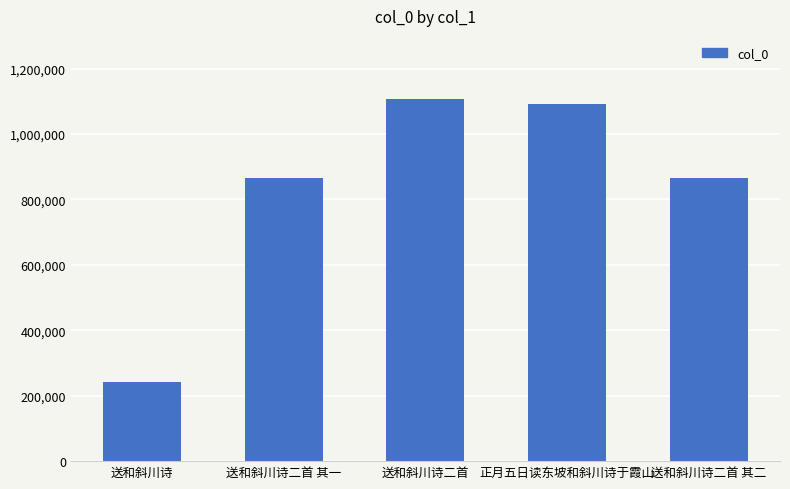

What is the label of the 2nd bar from the right?

正月五日读东坡和斜川诗于霞山